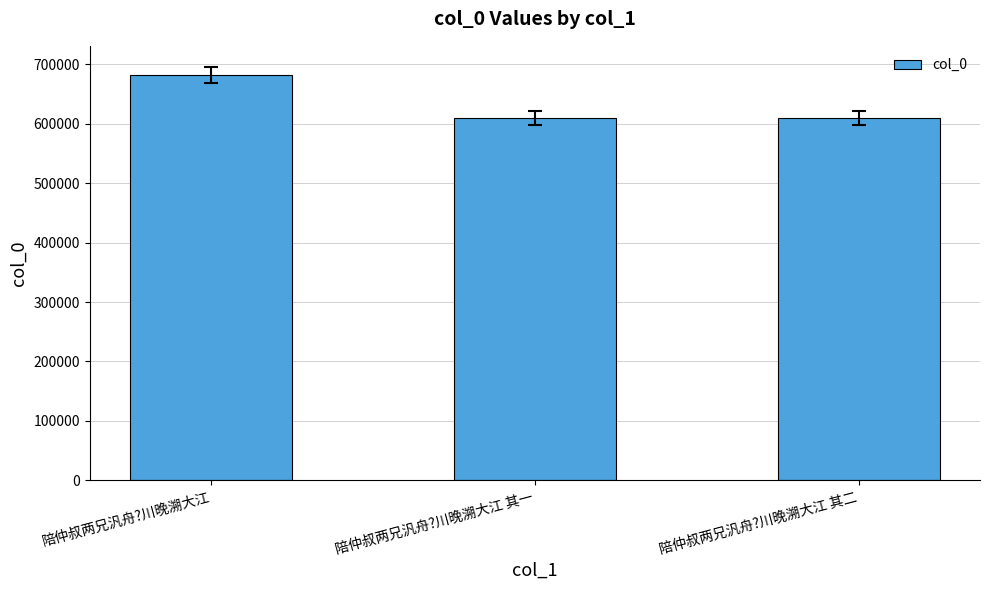

What is the sum of all values?

1901689